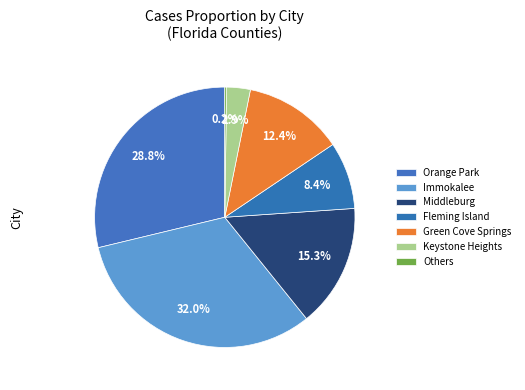

True or false: Green Cove Springs accounts for 21% of the total.

False